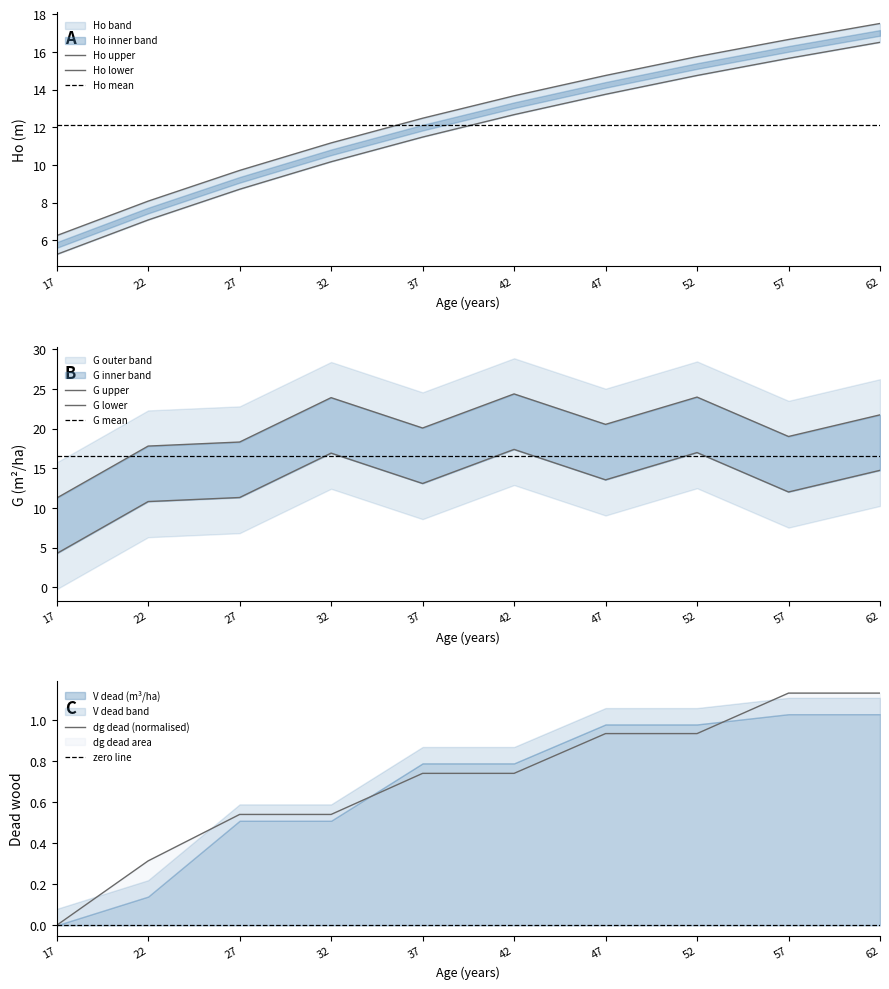

Read the G (m2/ha) value at 37.

13.1